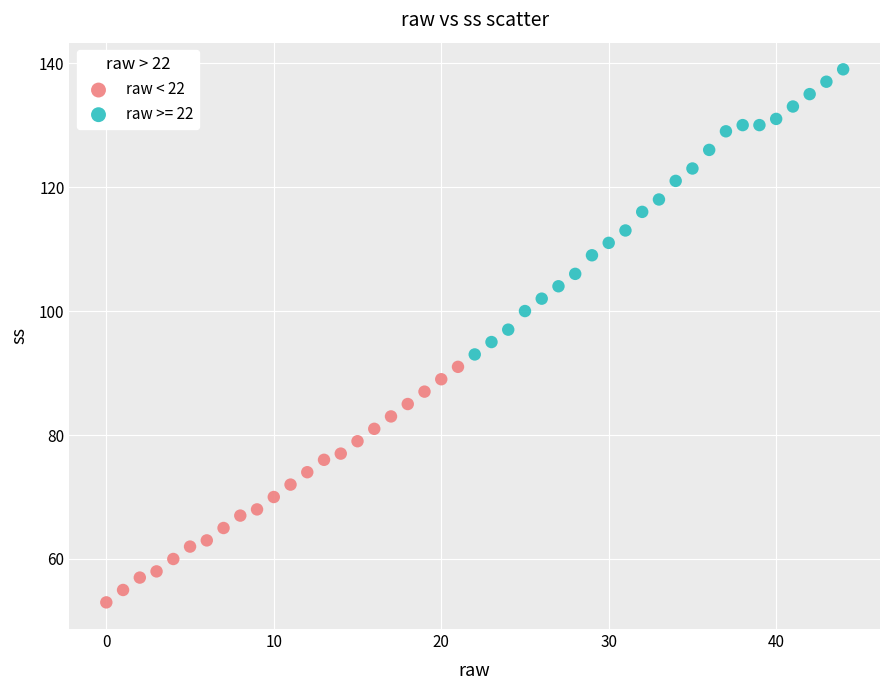

Which series contains the highest Y value?

raw >= 22